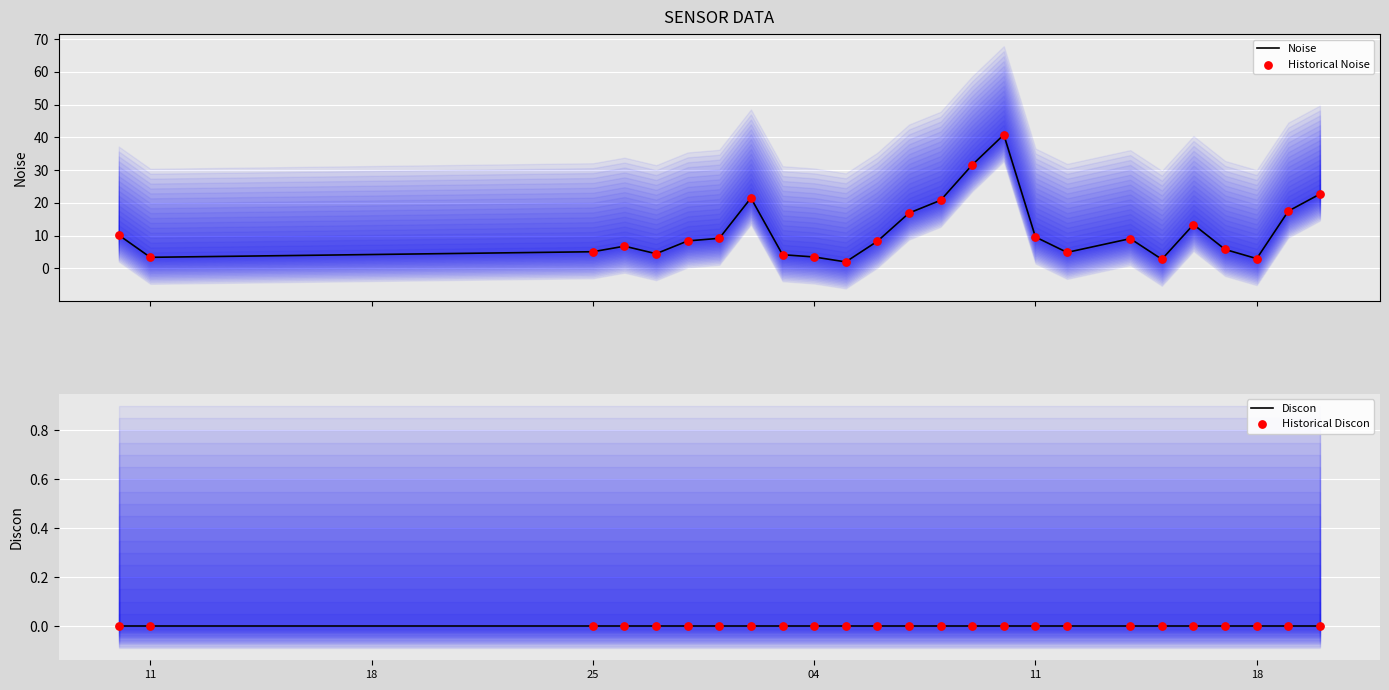

What are all the series names shown in the legend?

Noise, Historical Noise, Discon, Historical Discon